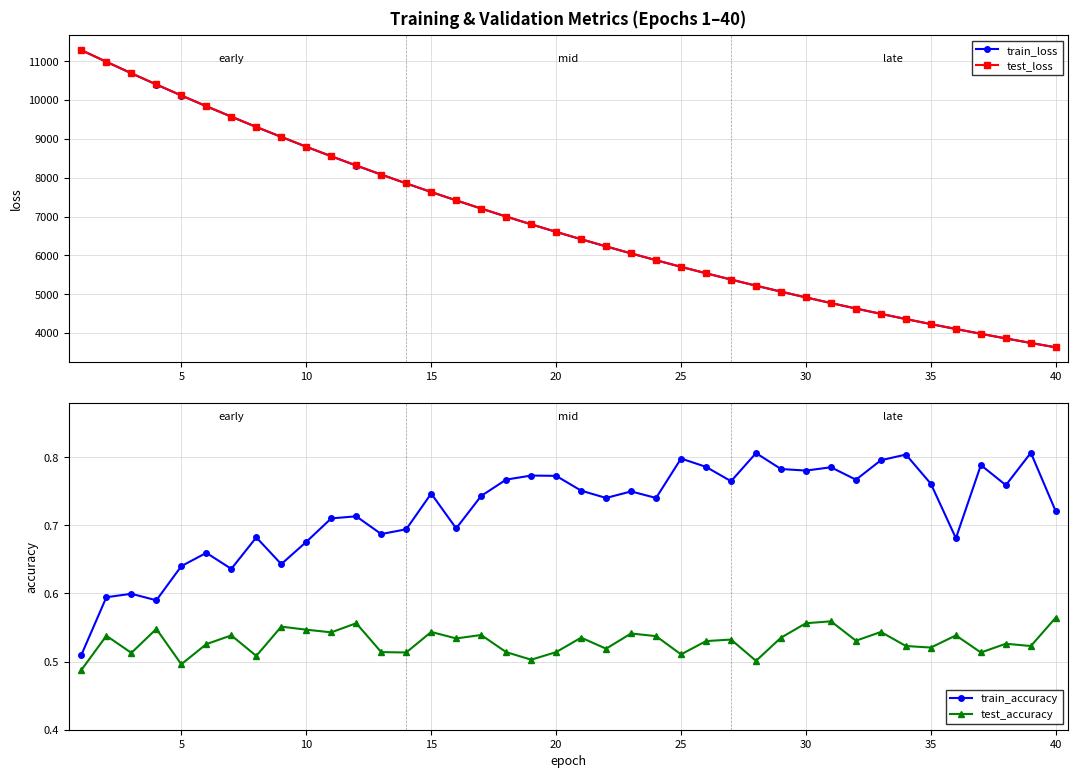

True or false: test_accuracy has a value of 0.5 at 5.

True